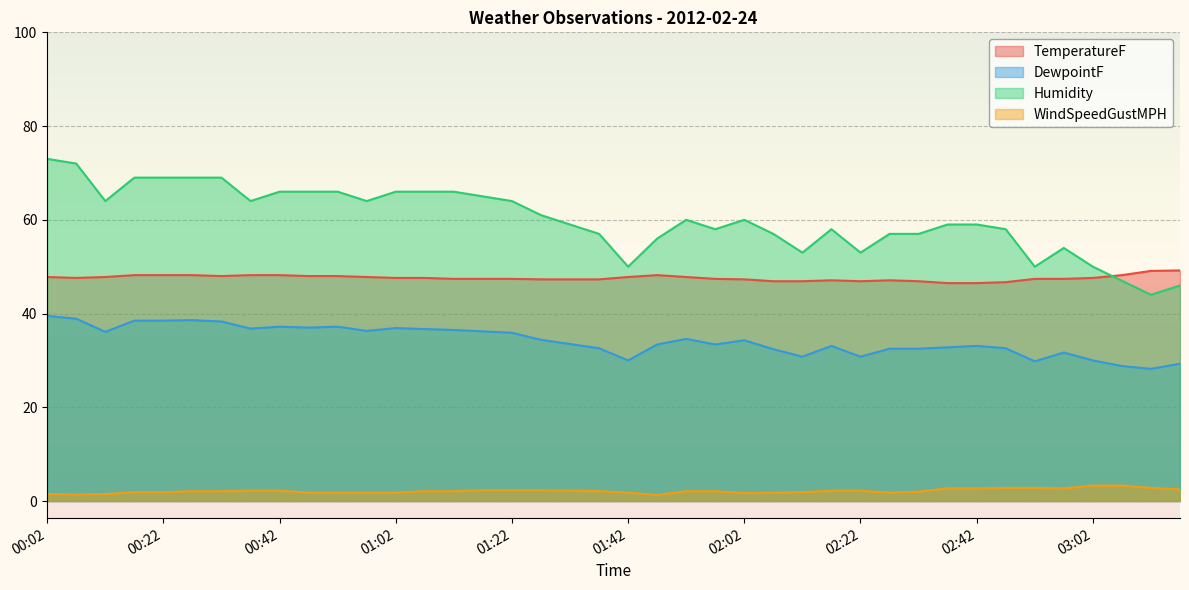

Which series has the largest range (max minus min)?

Humidity